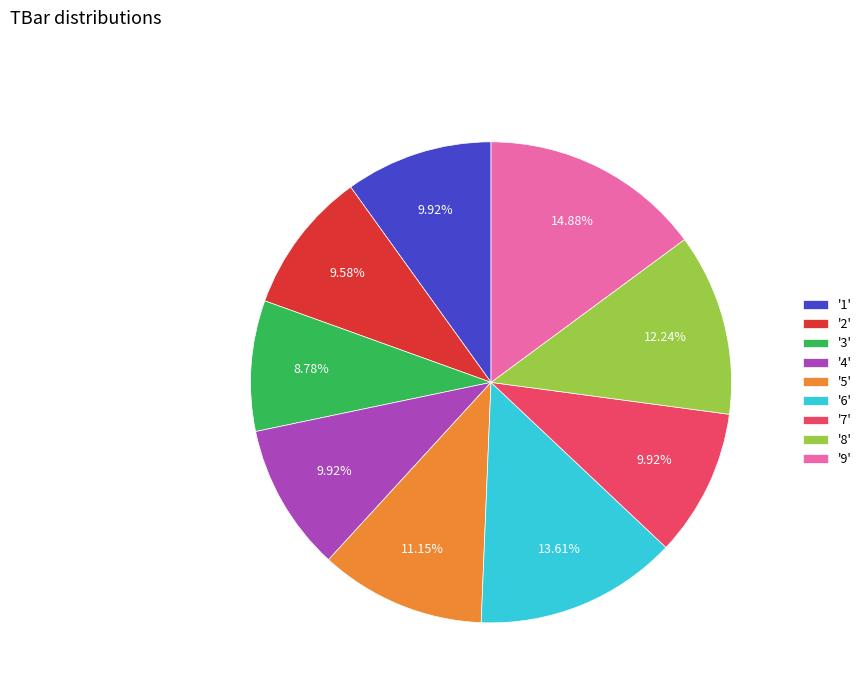

Is there a majority slice in this chart?

No